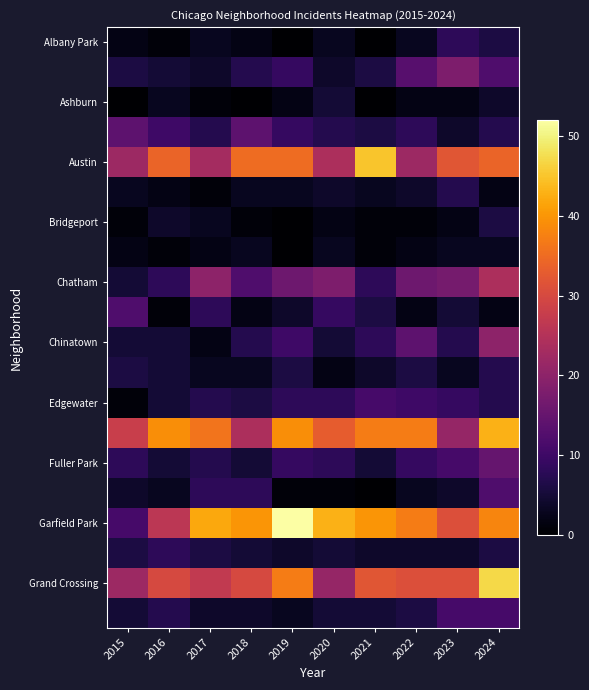

How many categories are shown in the chart?

10